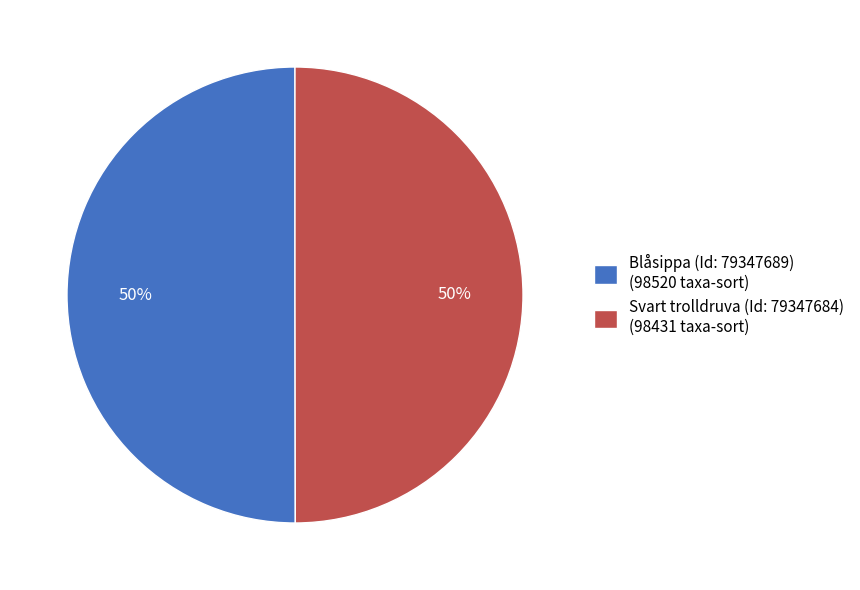

How many slices are in this pie chart?

2